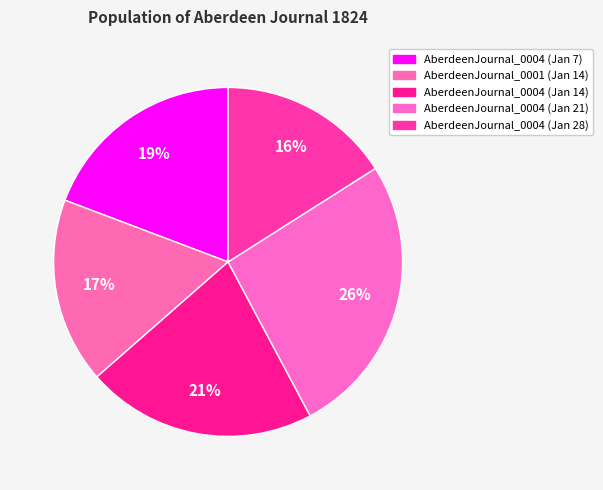

Count the number of slices in the pie.

5